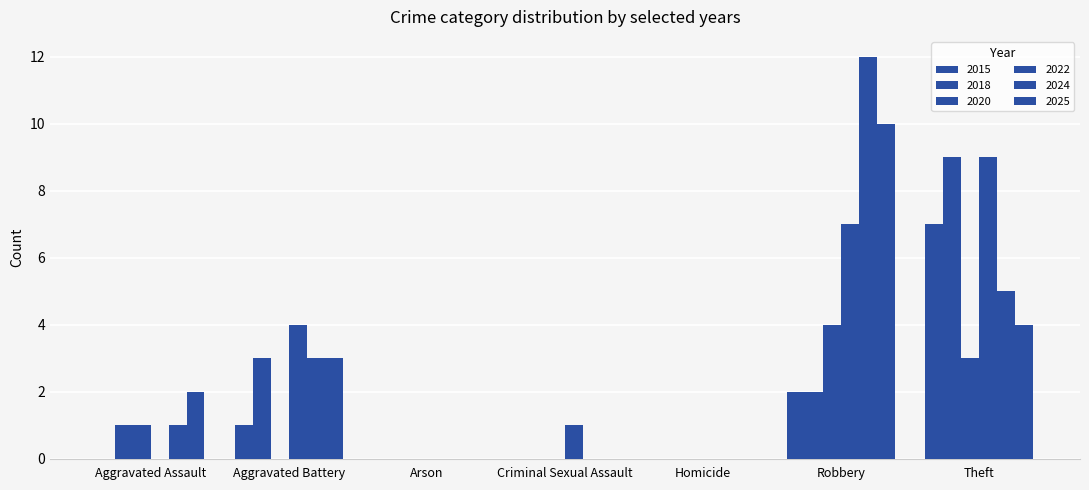

At which label is 2025 closest to 5?

Theft